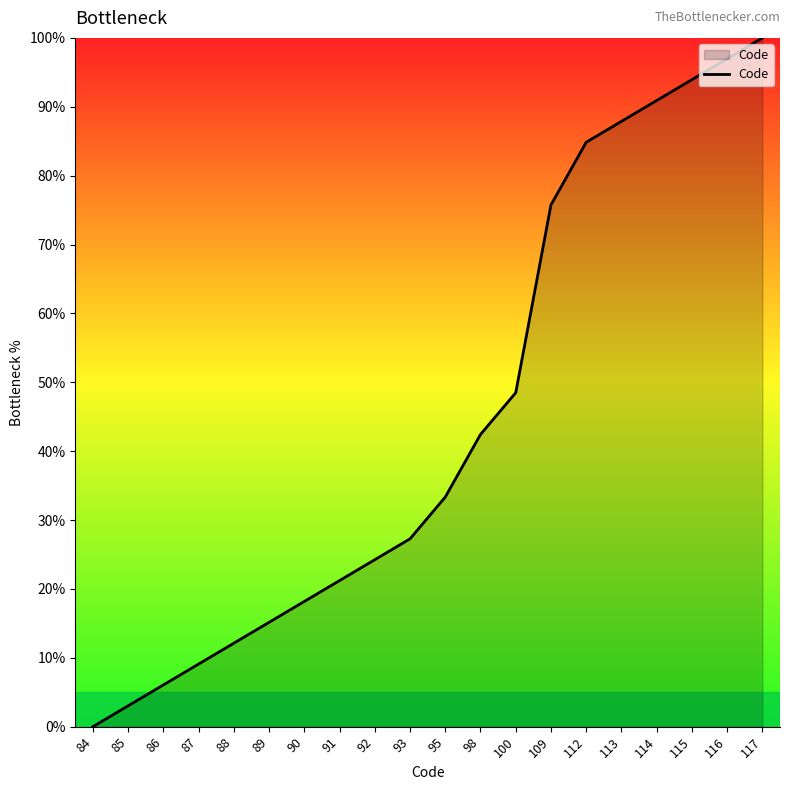

What is the change in value from 100 to 114?

+42.4